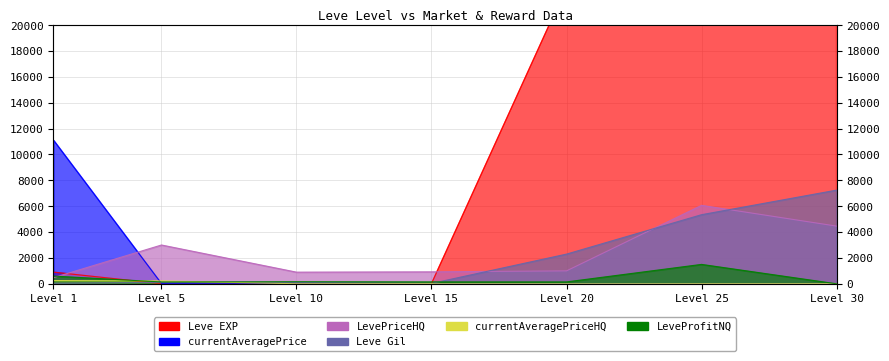

Where is the first local minimum for LevePriceHQ?

Level 10